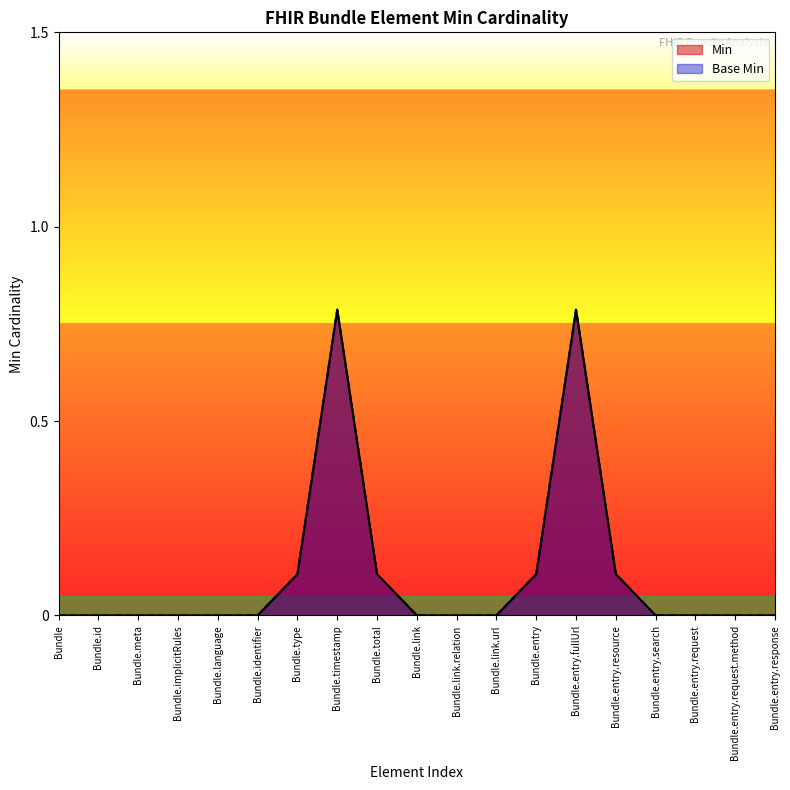

Which series has the largest range (max minus min)?

Min